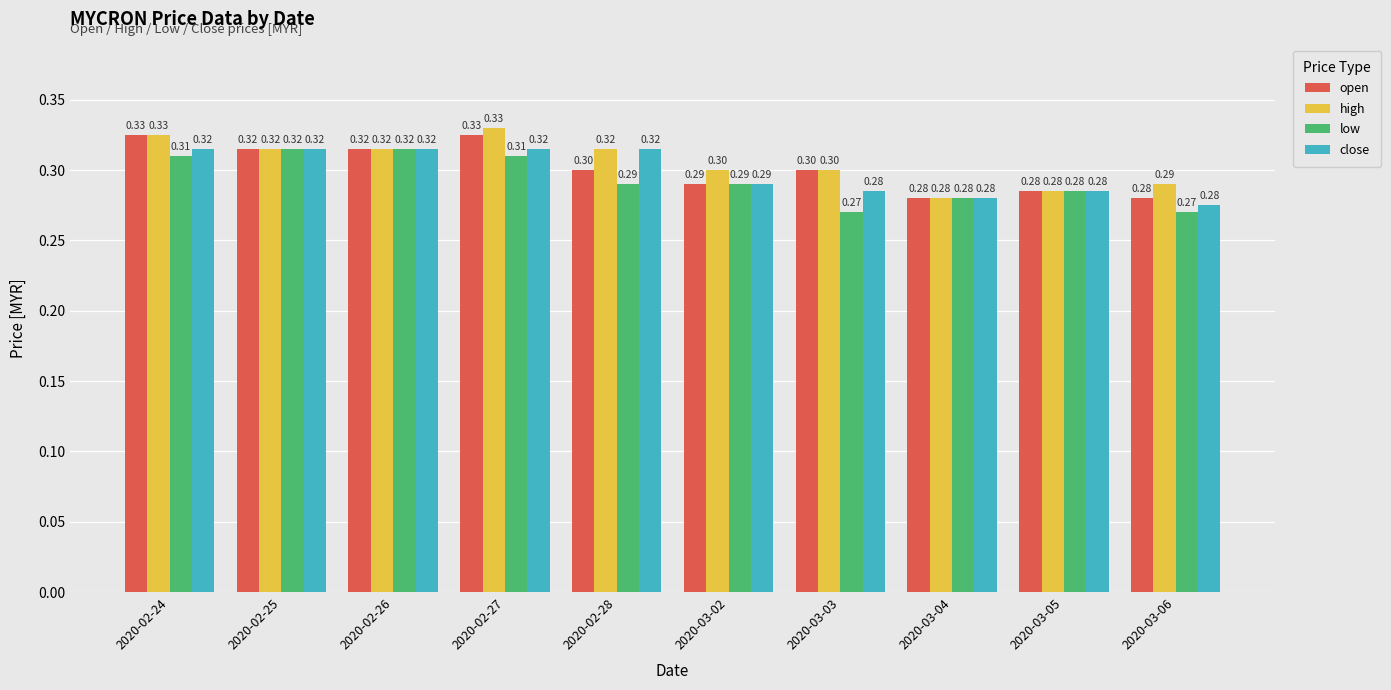

What is the value of the open bar at the 8th from the left?

0.3